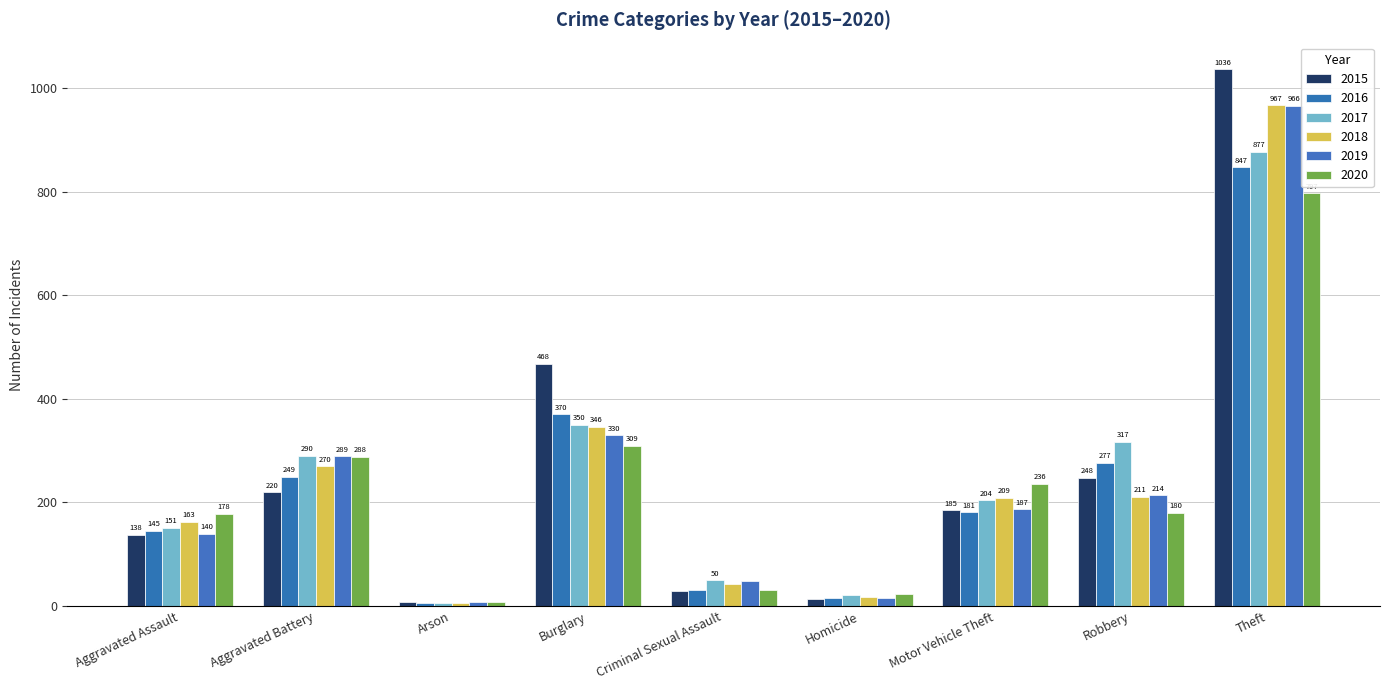

What is the difference between the highest and lowest values at Homicide?

11